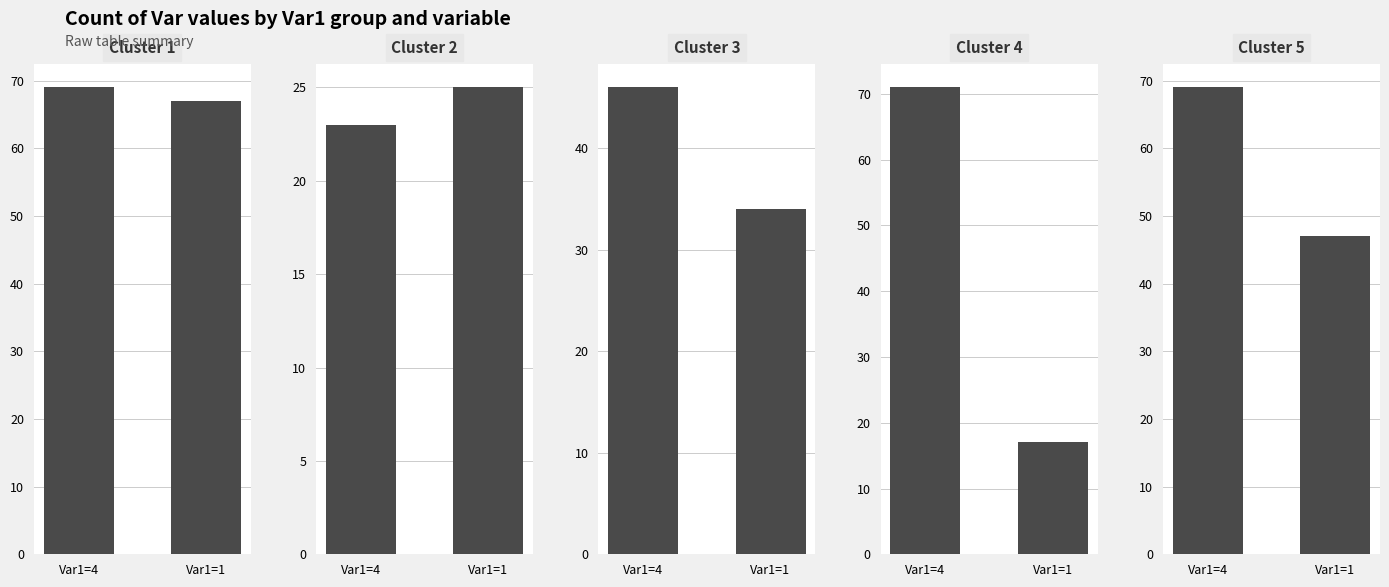

Is the value of Cluster 4 at Var1=1 greater than the value of Cluster 2 at Var1=4?

No